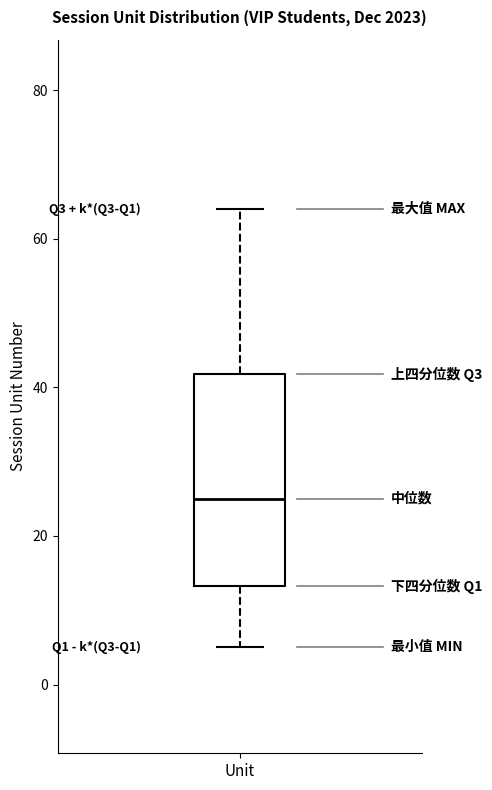

Where is the lower edge of the box for Unit on the y-axis? The values are not printed on the chart, so give them approximately, as read against the axis.

14